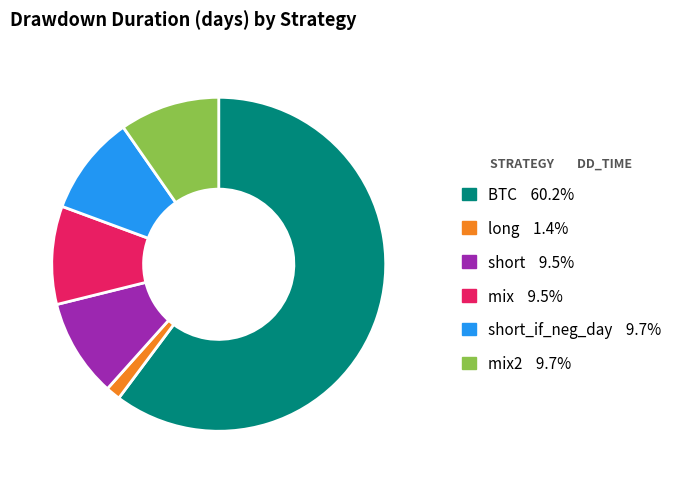

Is there a majority slice in this chart?

Yes